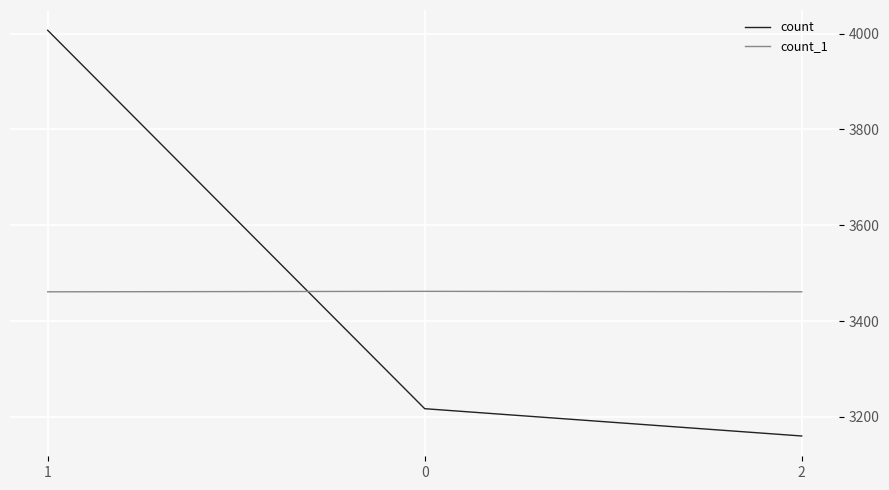

What is the spread (max minus min) of values at 2?

301